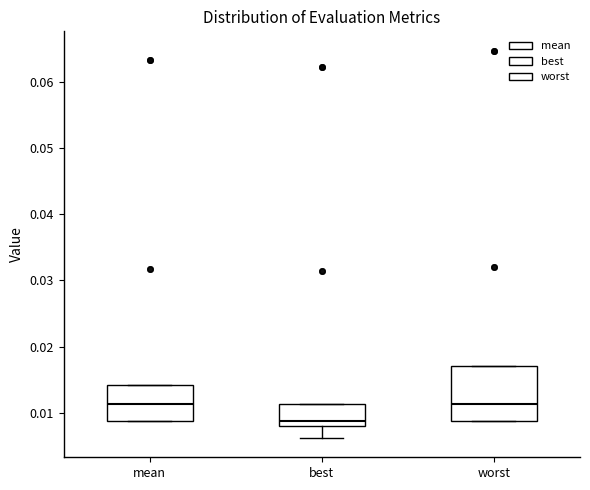

Which box's median line is the lowest?

best